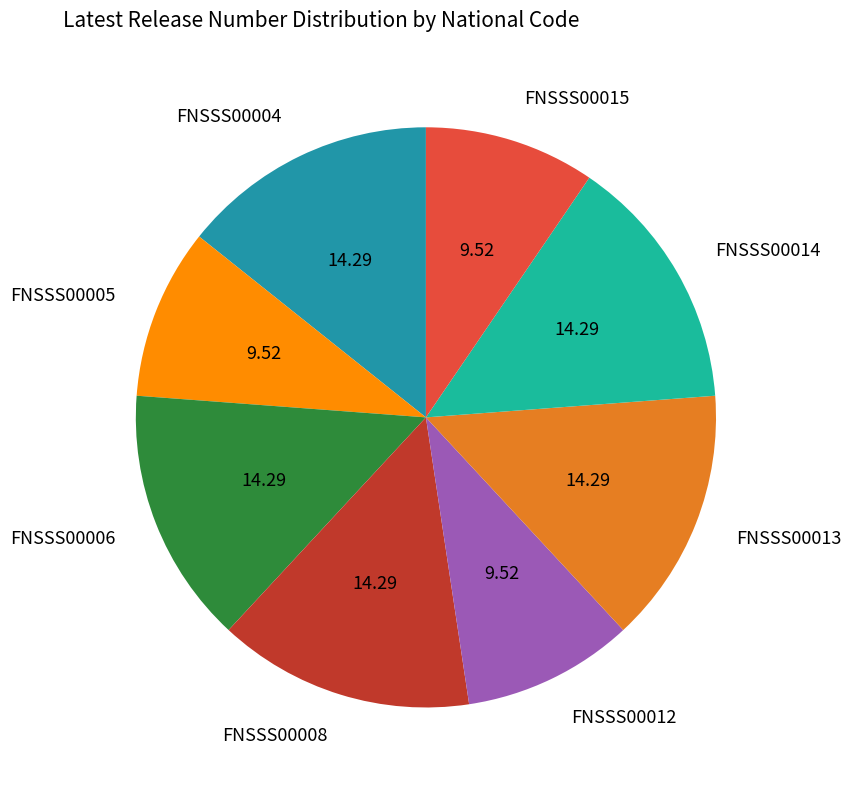

Which has a higher value, FNSSS00008 or FNSSS00015?

FNSSS00008